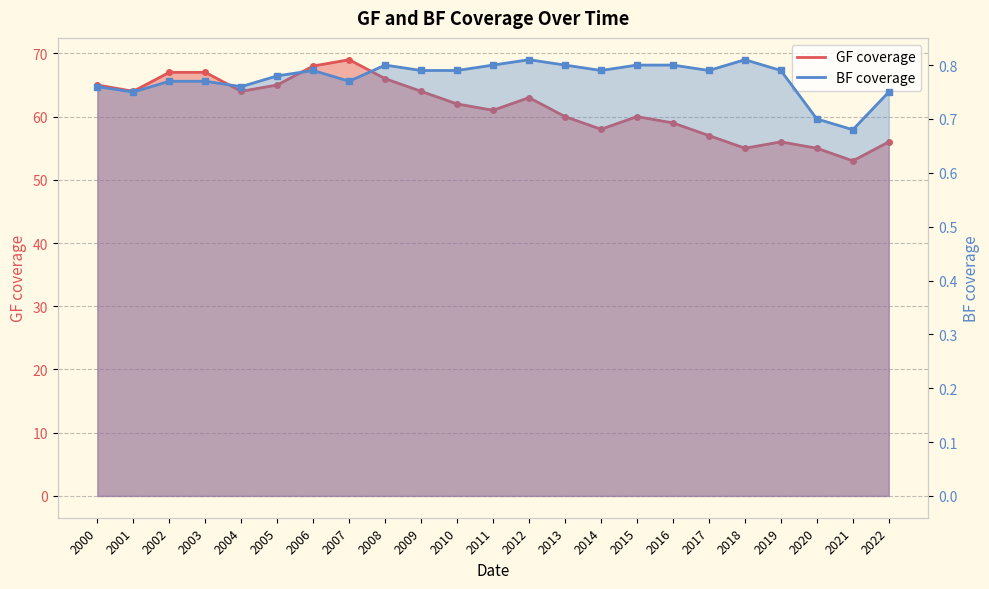

Which has a higher value, 2003 or 2013?

2003